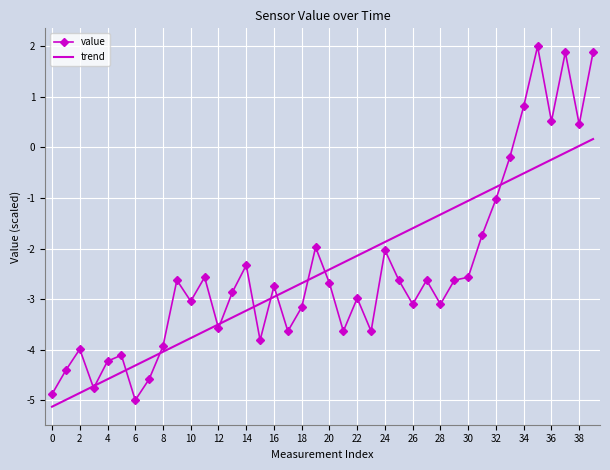

List the series in order of their peak value, lowest first.

trend, value